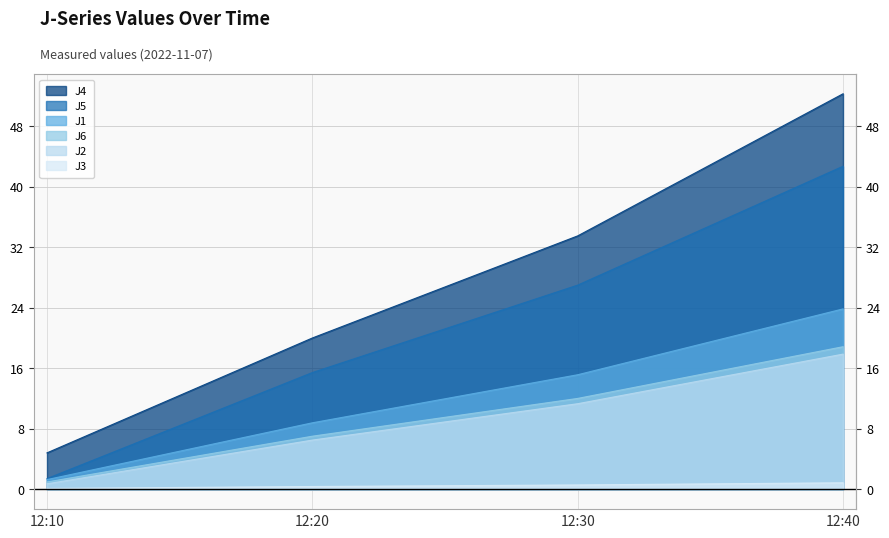

Between 12:10 and 12:30, which series saw the biggest shift?

J4